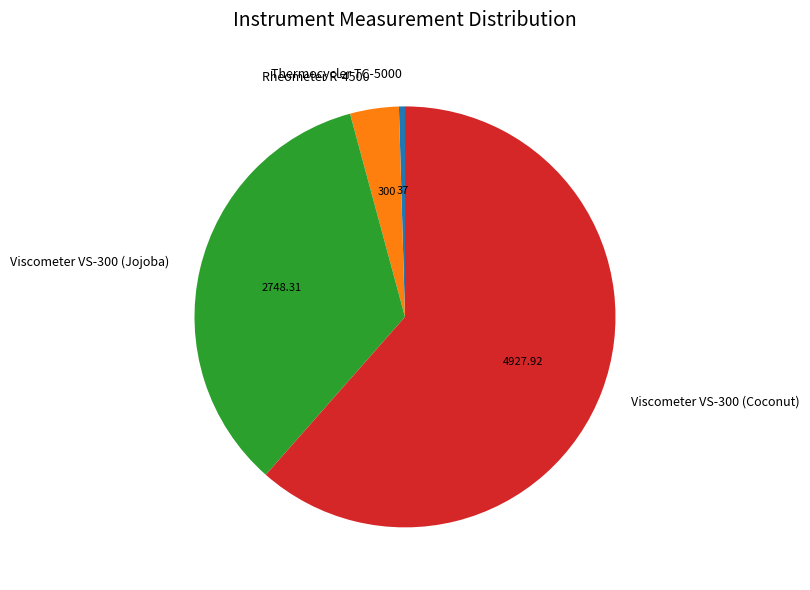

True or false: Thermocycler TC-5000 accounts for 0% of the total.

True